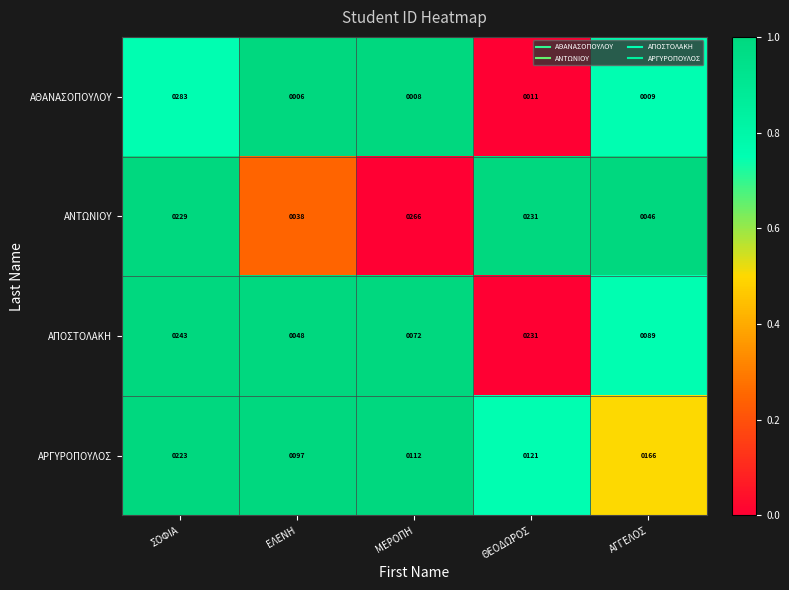

How many values in the ΑΡΓΥΡΟΠΟΥΛΟΣ series are below 121?

2